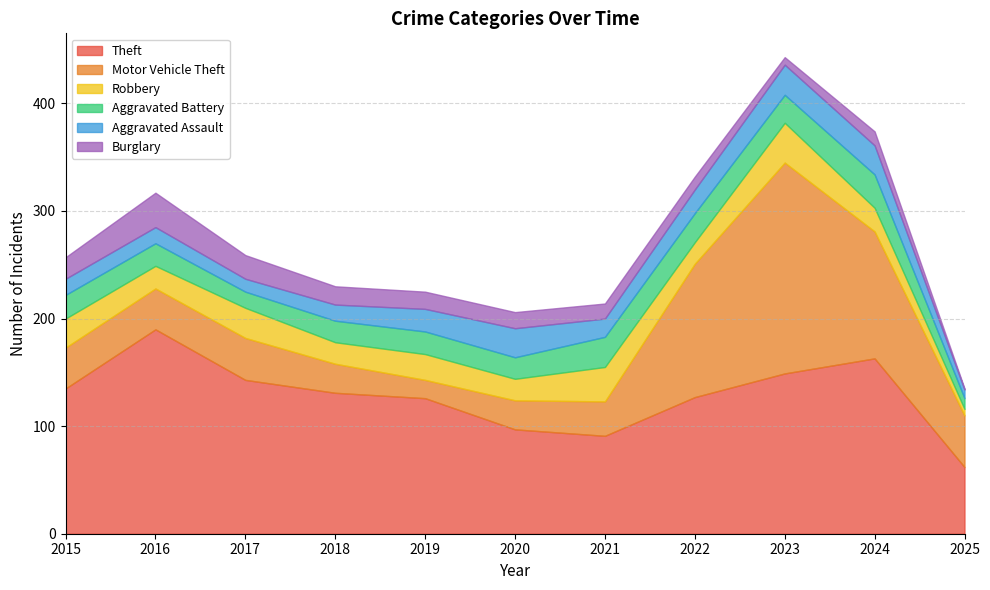

Does the chart display data point markers on the line(s)?

No